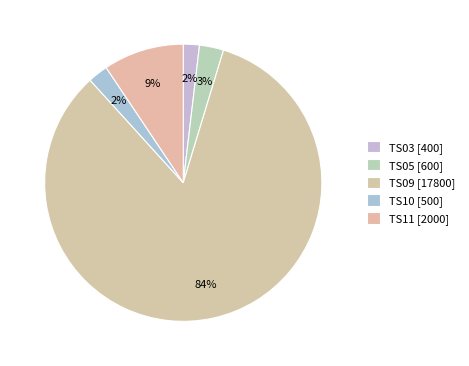

Rank the categories by value from lowest to highest.

TS03, TS10, TS05, TS11, TS09